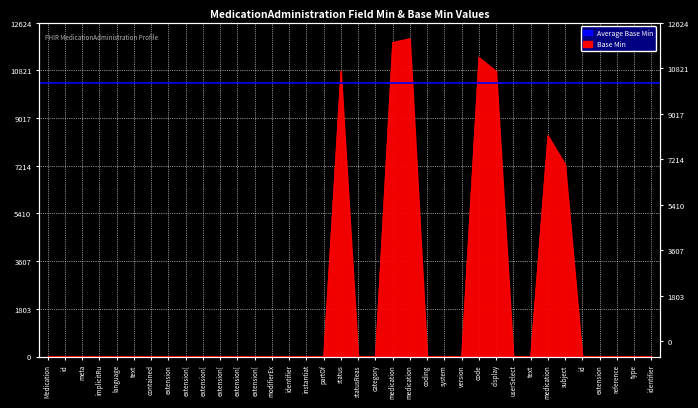

What is the difference between the maximum and minimum values?

12023.0